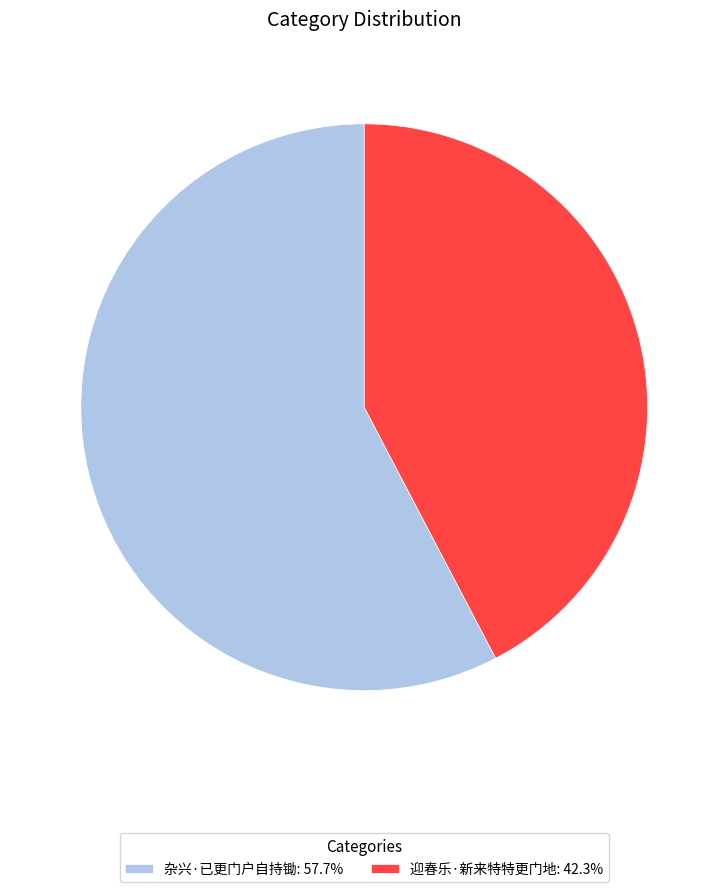

The 迎春乐·新来特特更门地 slice represents 30% of the pie. True or false?

False